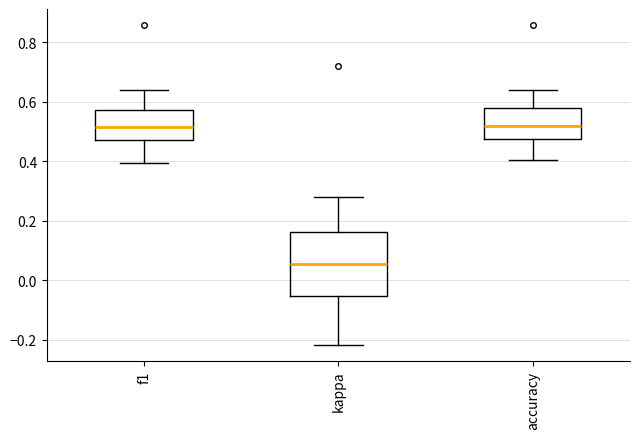

Where does the upper whisker of the box for accuracy end on the y-axis? The values are not printed on the chart, so give them approximately, as read against the axis.

0.64